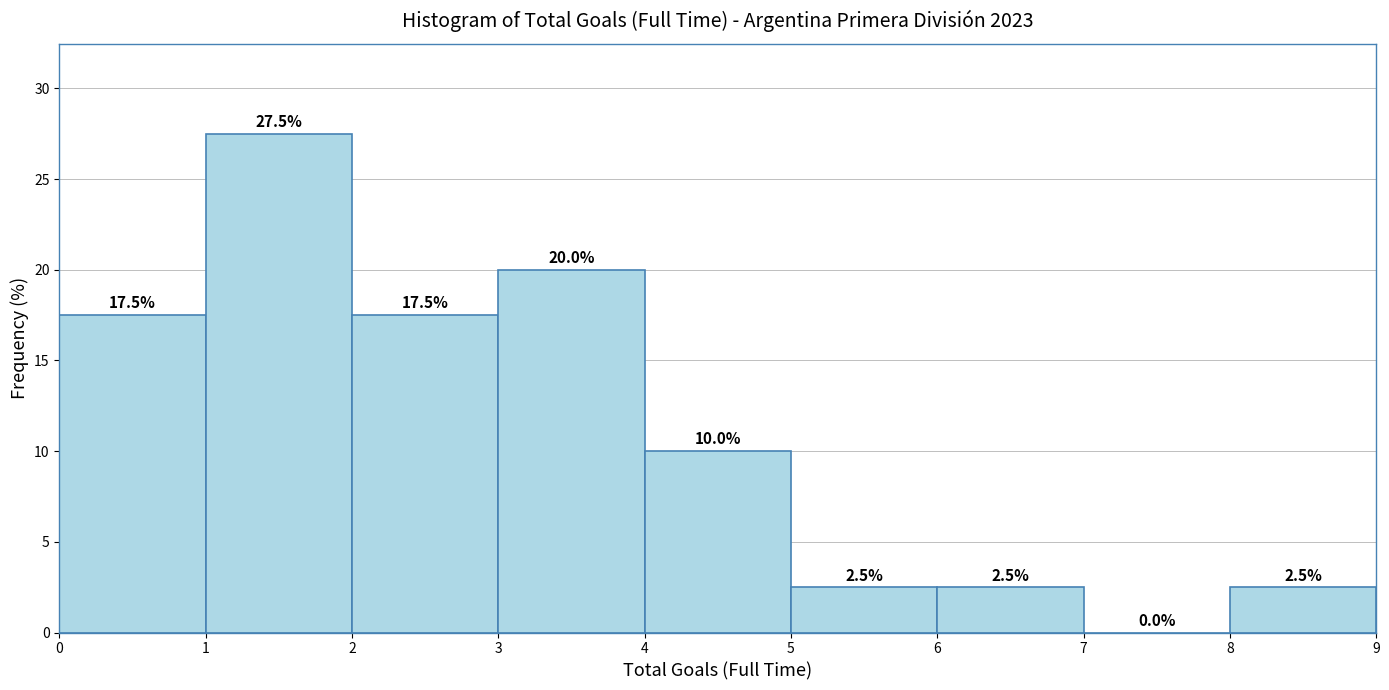

Which range on the x-axis has the tallest bar?

1 to 2